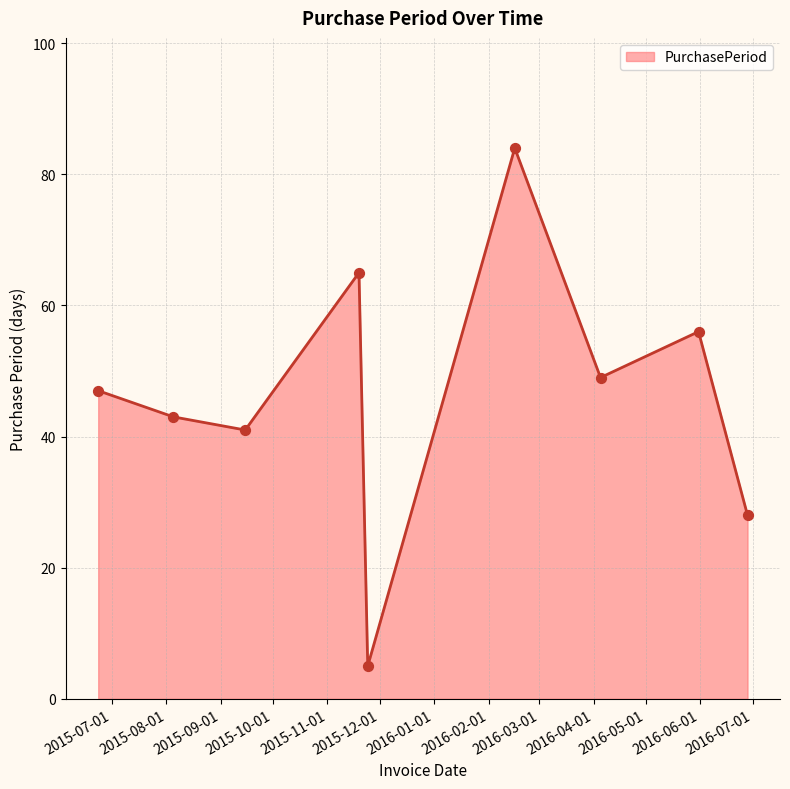

What is the difference between the maximum and minimum values?

79